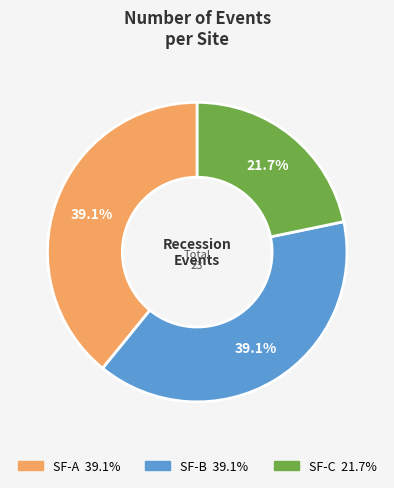

Is SF-C the majority of the pie?

No